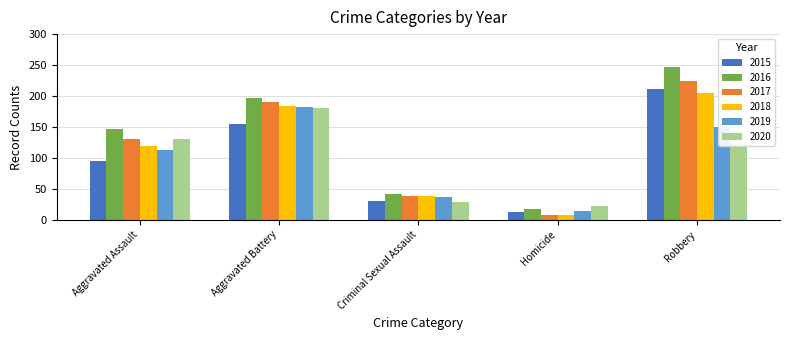

Are the bars grouped side by side (vs. stacked)?

Yes